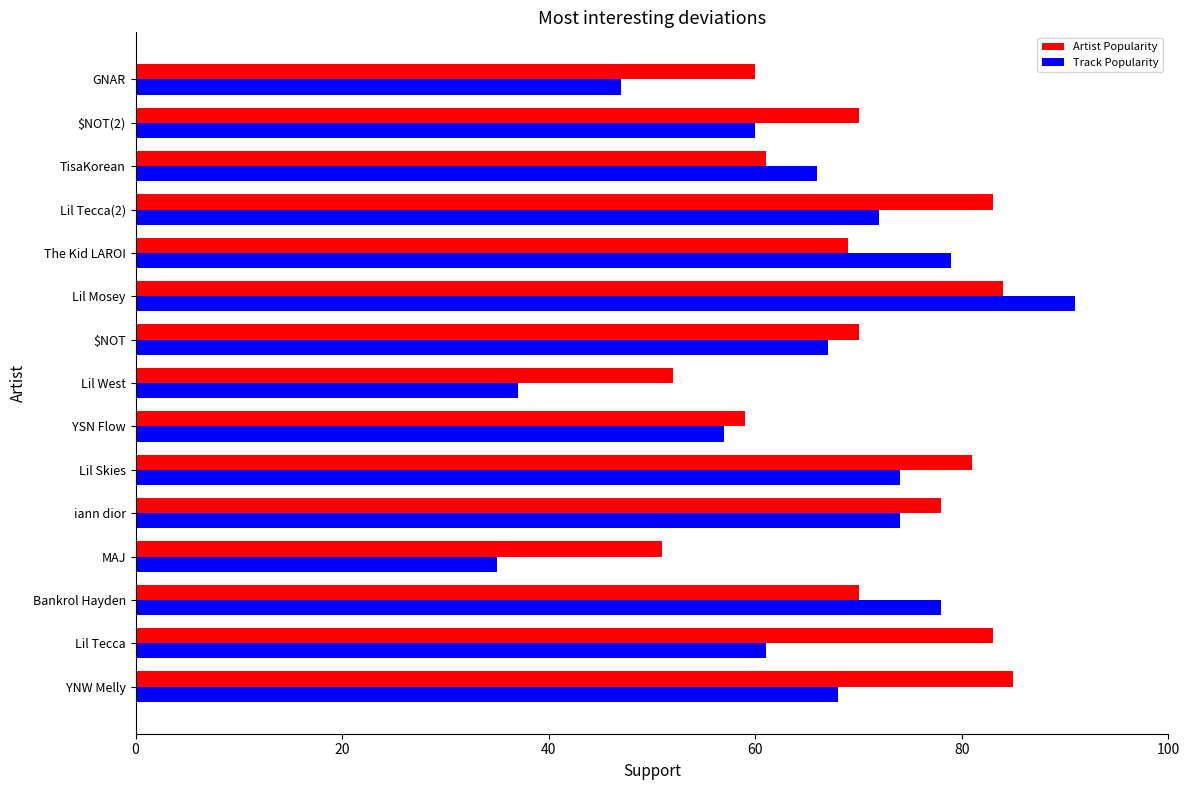

Rank the series by their average value, from highest to lowest.

Artist Popularity, Track Popularity